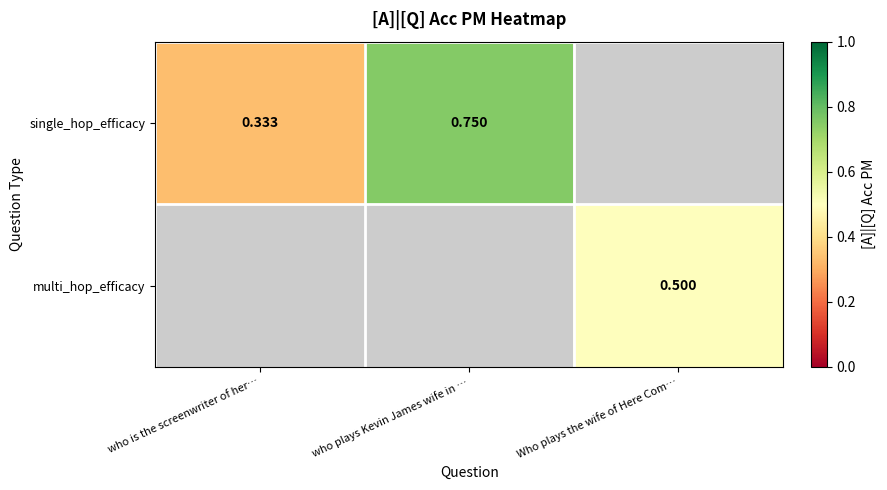

Which category has the highest value across all series?

who plays Kevin James wife in …